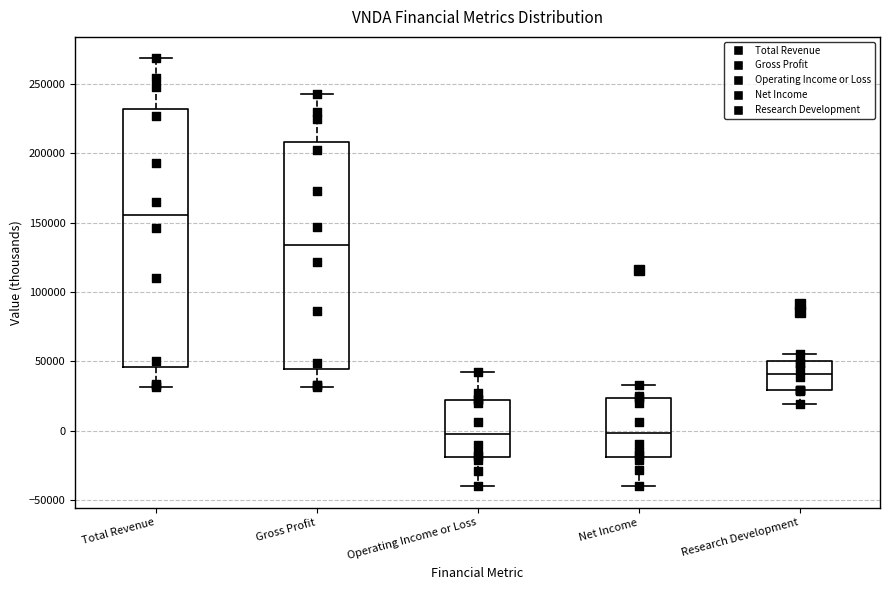

Which box is the tallest, from its lower edge to its upper edge?

Total Revenue